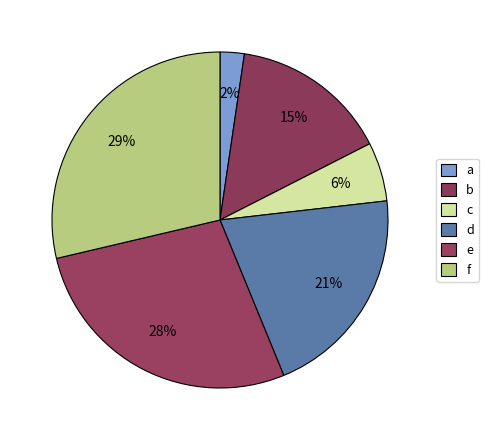

To the nearest percent, what is the combined percentage of c and b?

21%